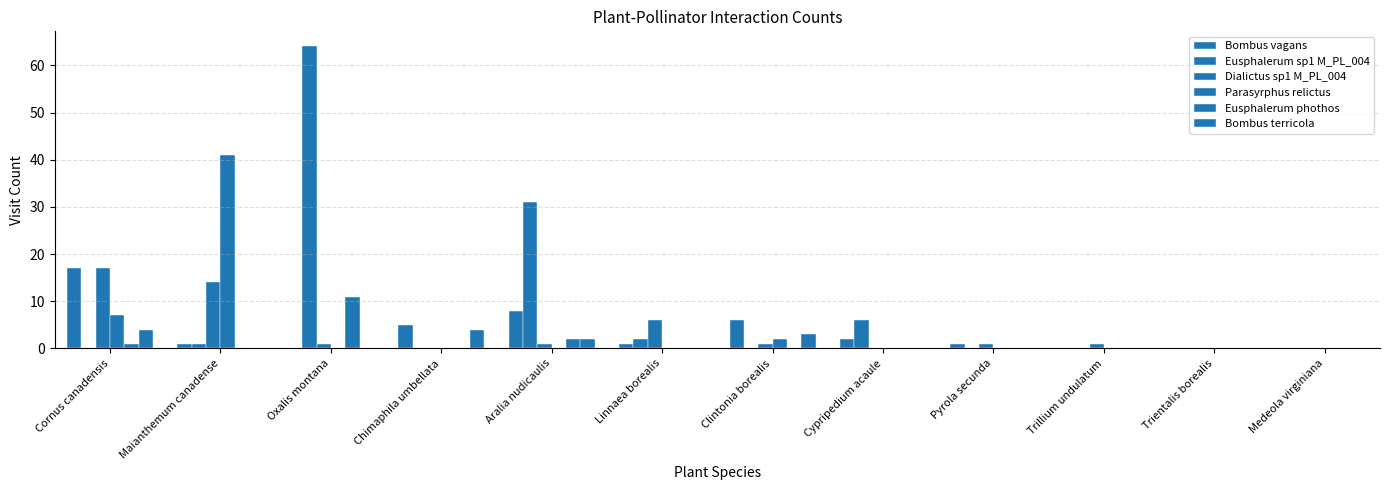

What is the label of the 2nd bar from the left?

Maianthemum canadense